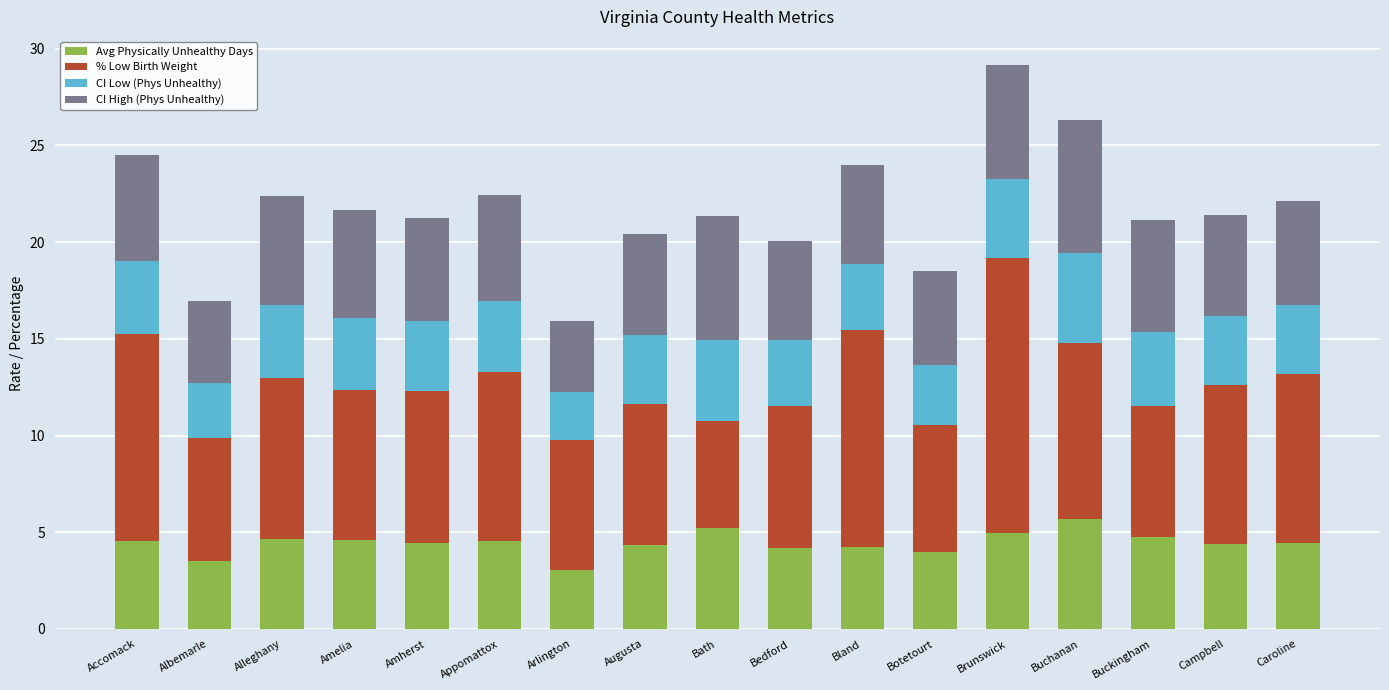

What is the total value across all series at Bland?

24.0